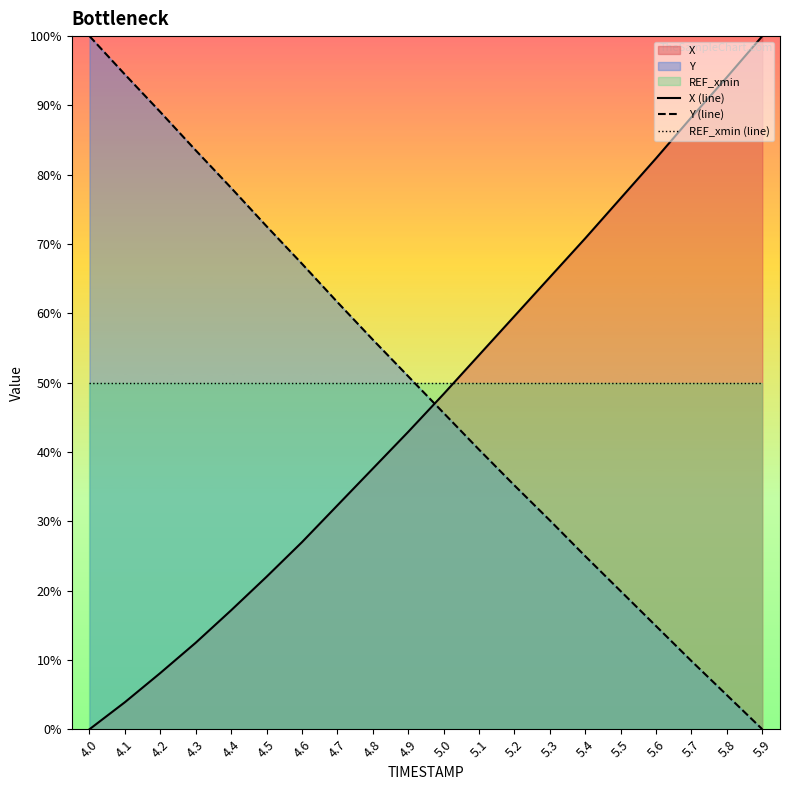

Count the number of categories in the chart.

20